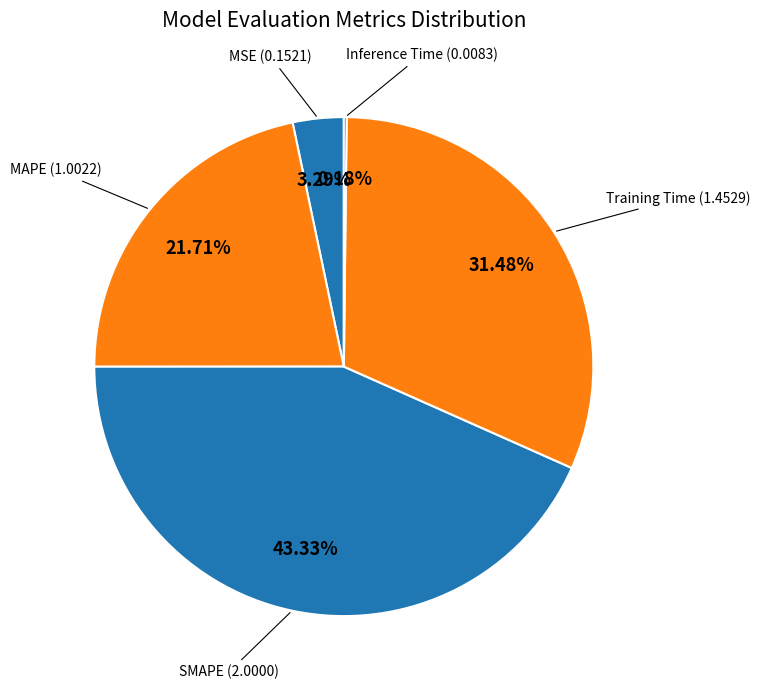

To the nearest percent, what is the difference between the largest and smallest slice percentages?

43%